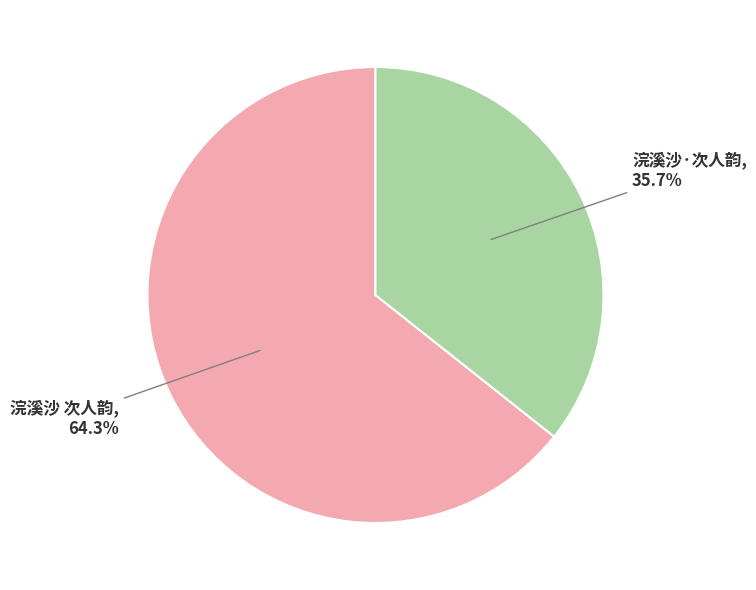

How many segments does this pie chart have?

2